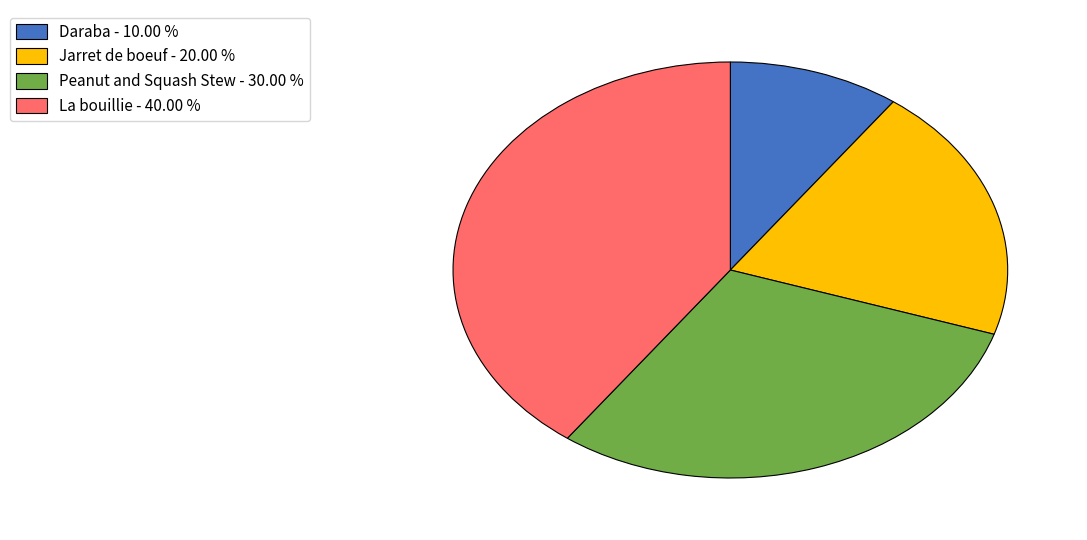

Does any single category account for the majority?

No